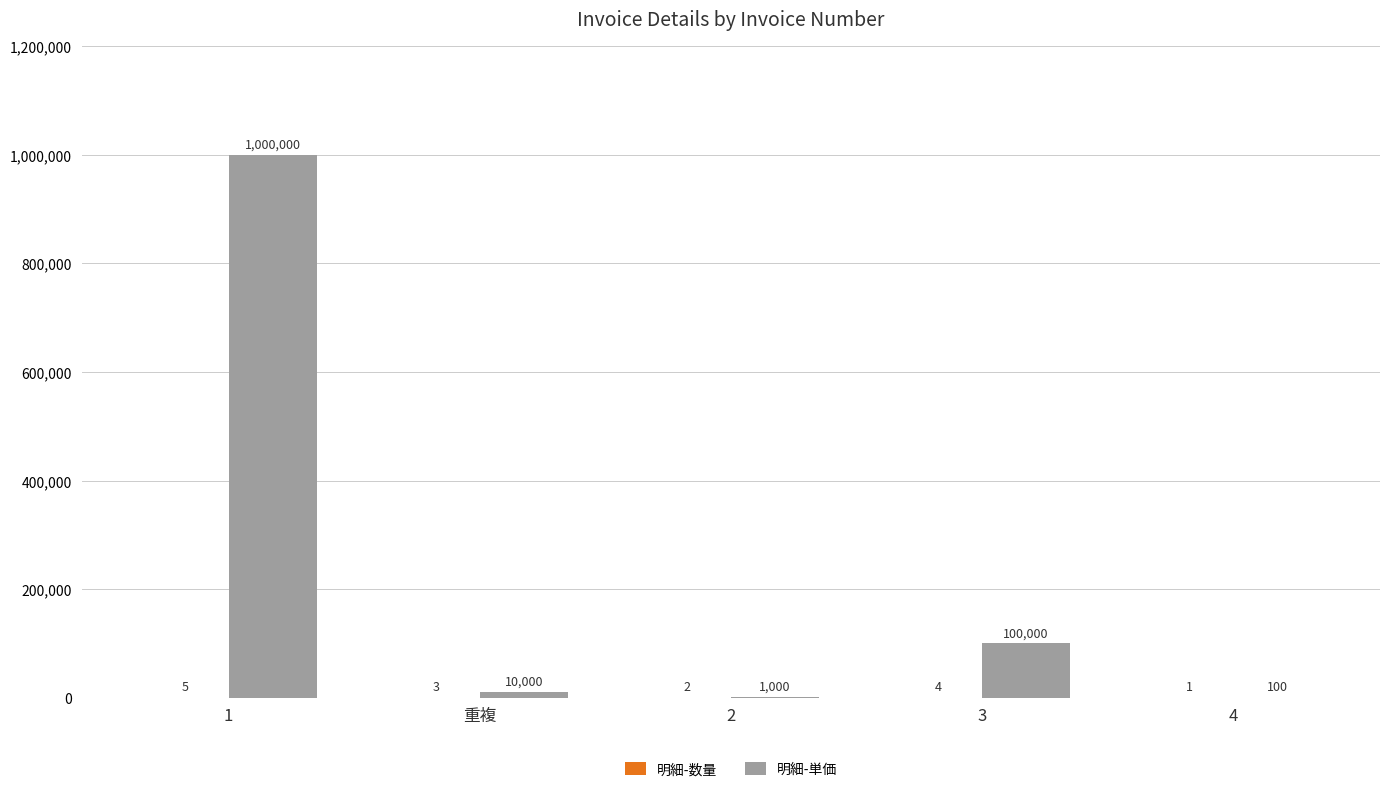

What value does the 明細-単価 series have at 4, to the nearest 50?

100